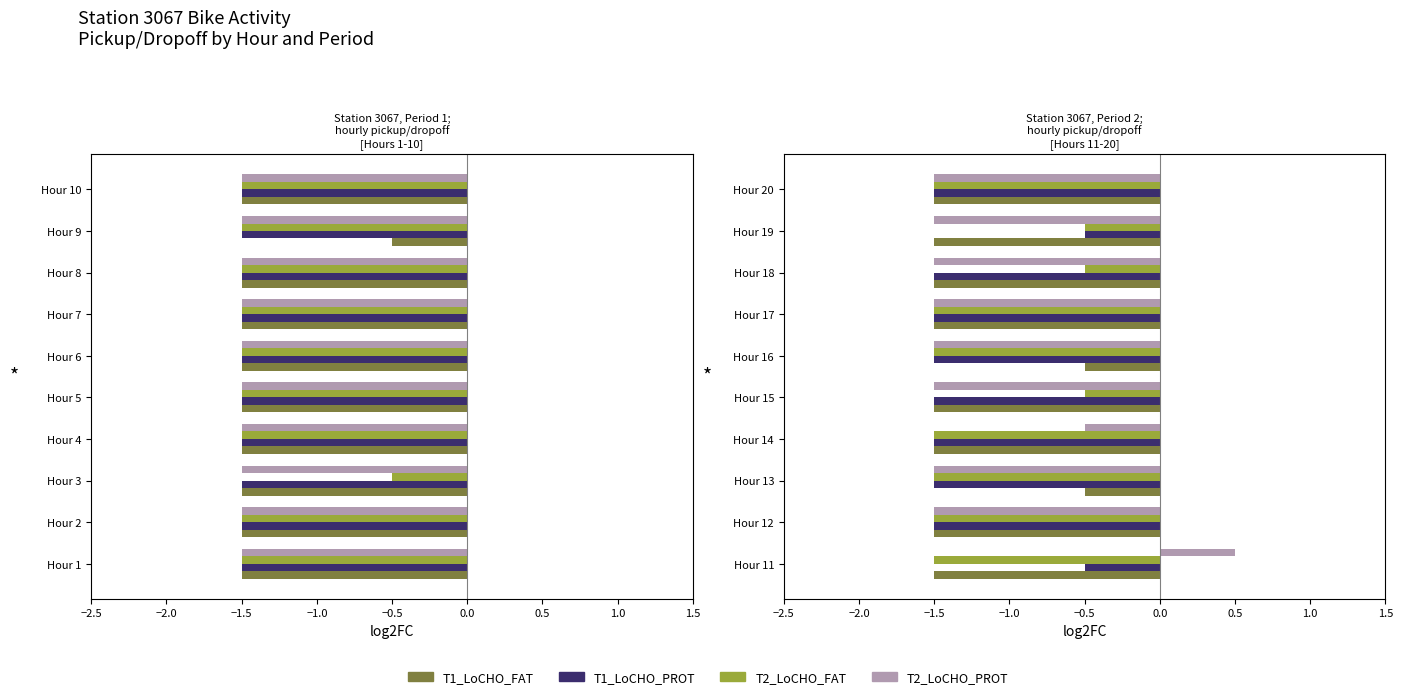

Is it true that T1_LoCHO_PROT equals -0.3 at Hour 19?

False